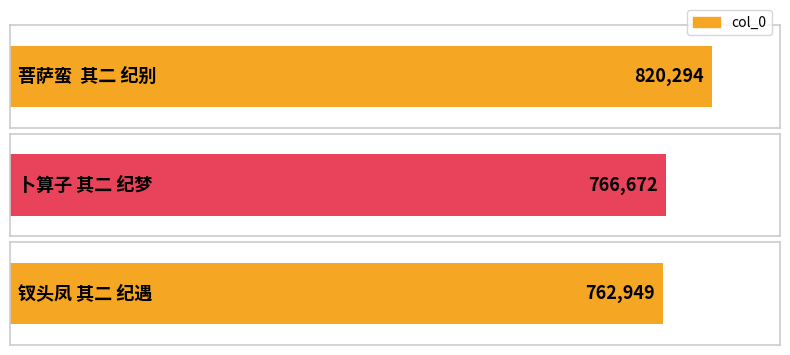

Which category has the highest value across all series?

菩萨蛮  其二 纪别